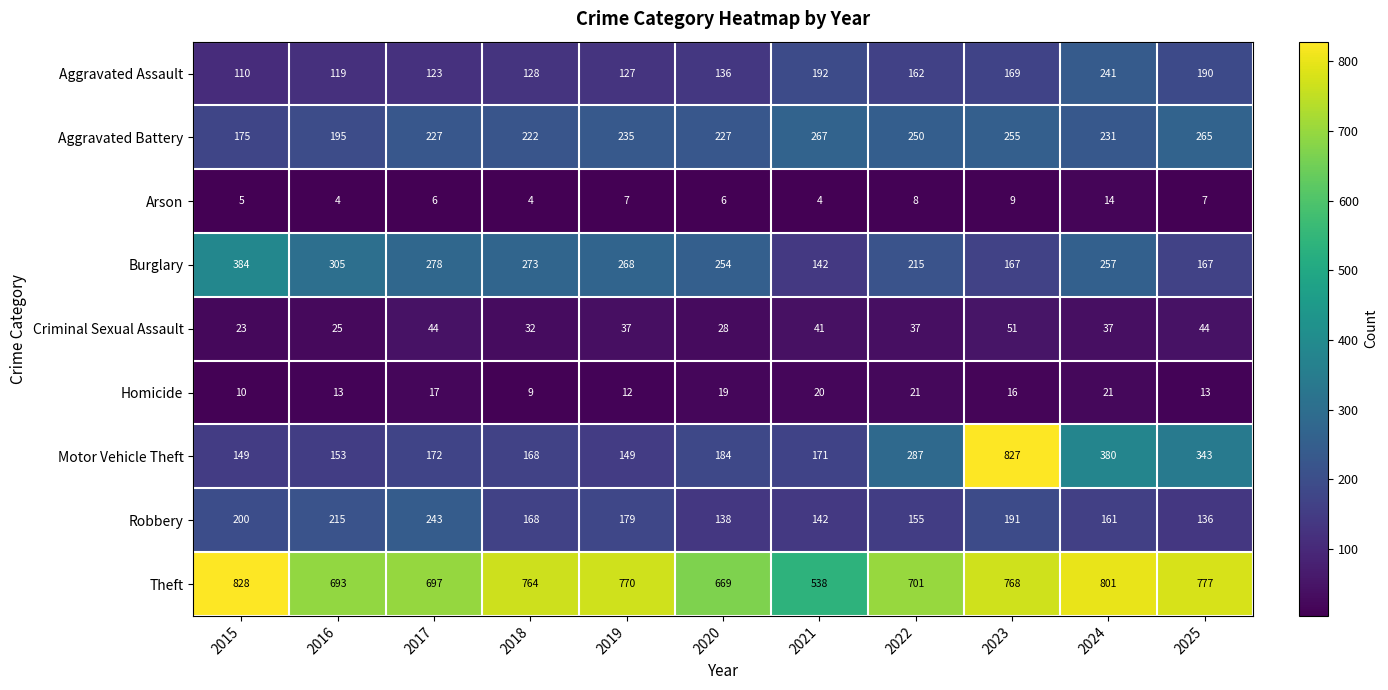

At 2022, list the series in order from smallest to largest.

Arson, Homicide, Criminal Sexual Assault, Robbery, Aggravated Assault, Burglary, Aggravated Battery, Motor Vehicle Theft, Theft